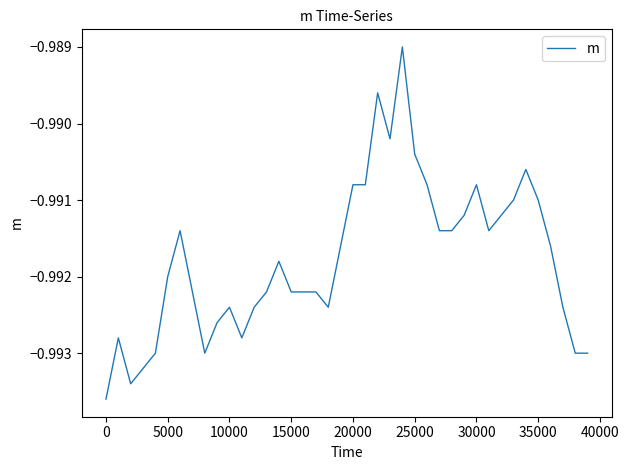

How many distinct data groups are displayed?

1